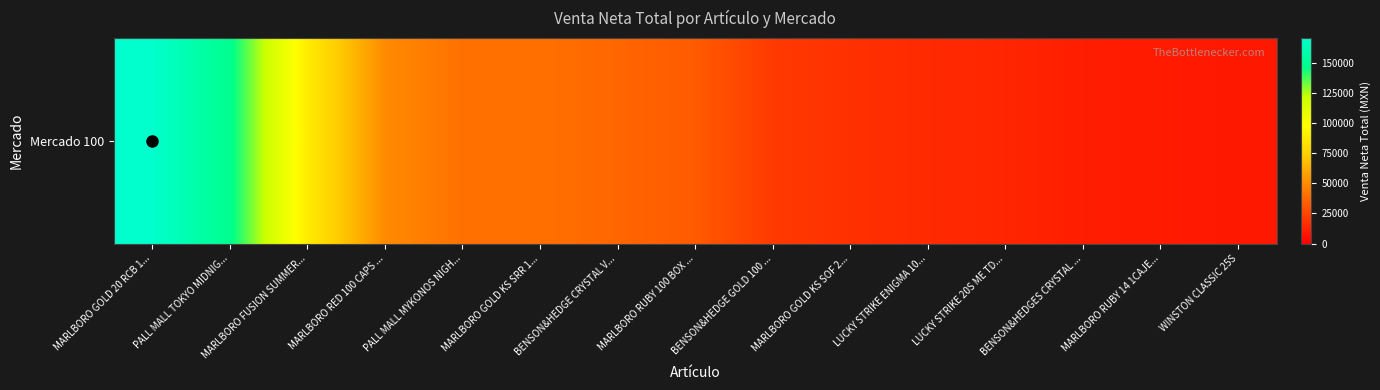

What is the change in value from MARLBORO RED 100 CAPS ... to WINSTON CLASSIC 25S?

-40914.2